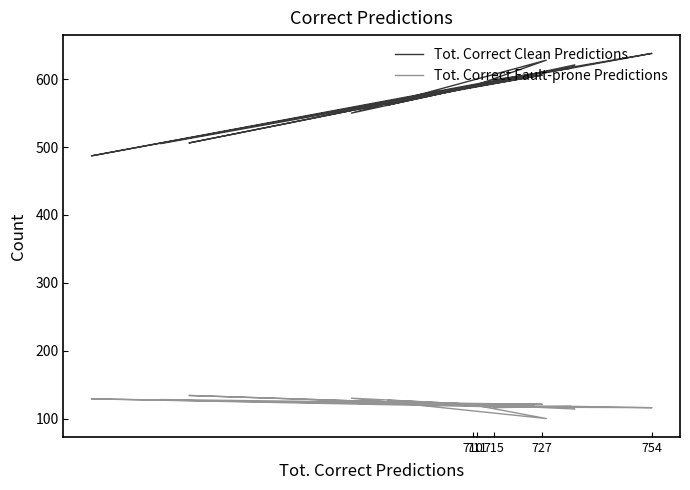

What is the average value of the Tot. Correct Fault-prone Predictions series?

120